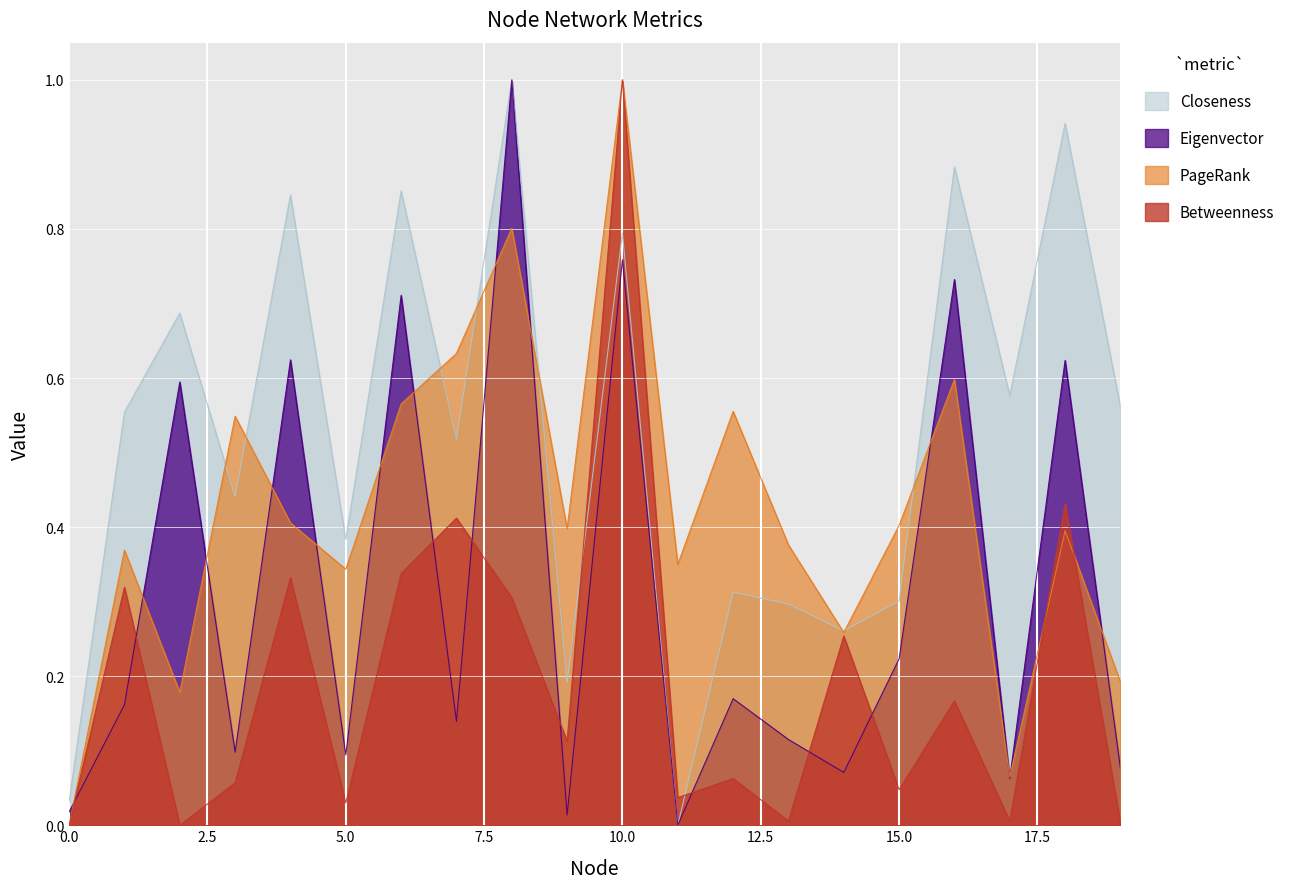

Count the number of categories in the chart.

20